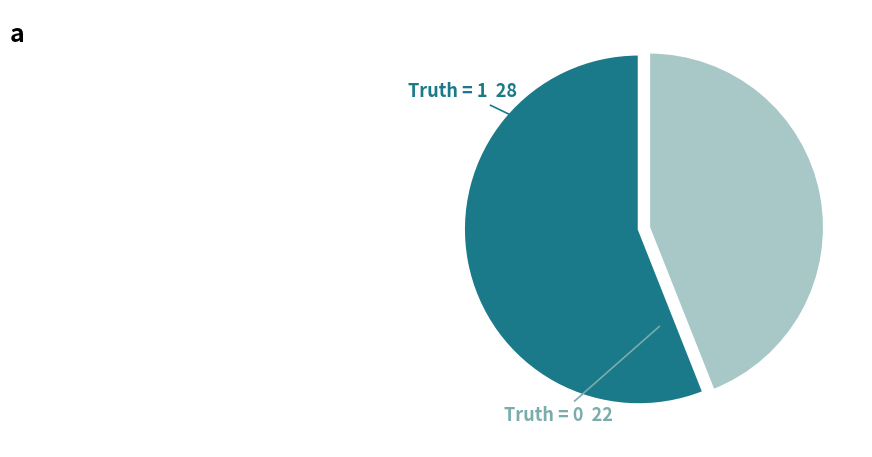

Is the sum of Truth = 1 and Truth = 0 greater than half?

Yes